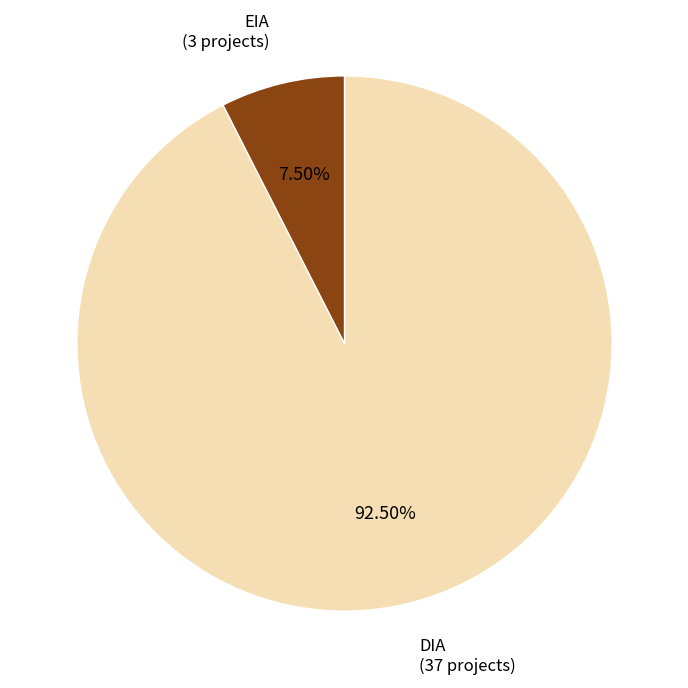

Is EIA the majority of the pie?

No